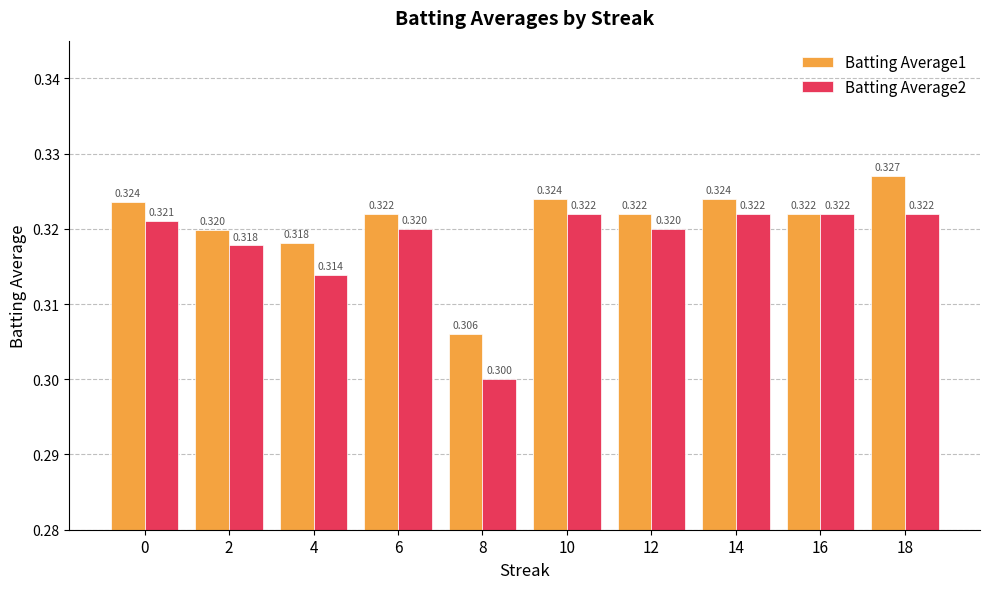

Between 0 and 8, which series saw the biggest shift?

Batting Average2